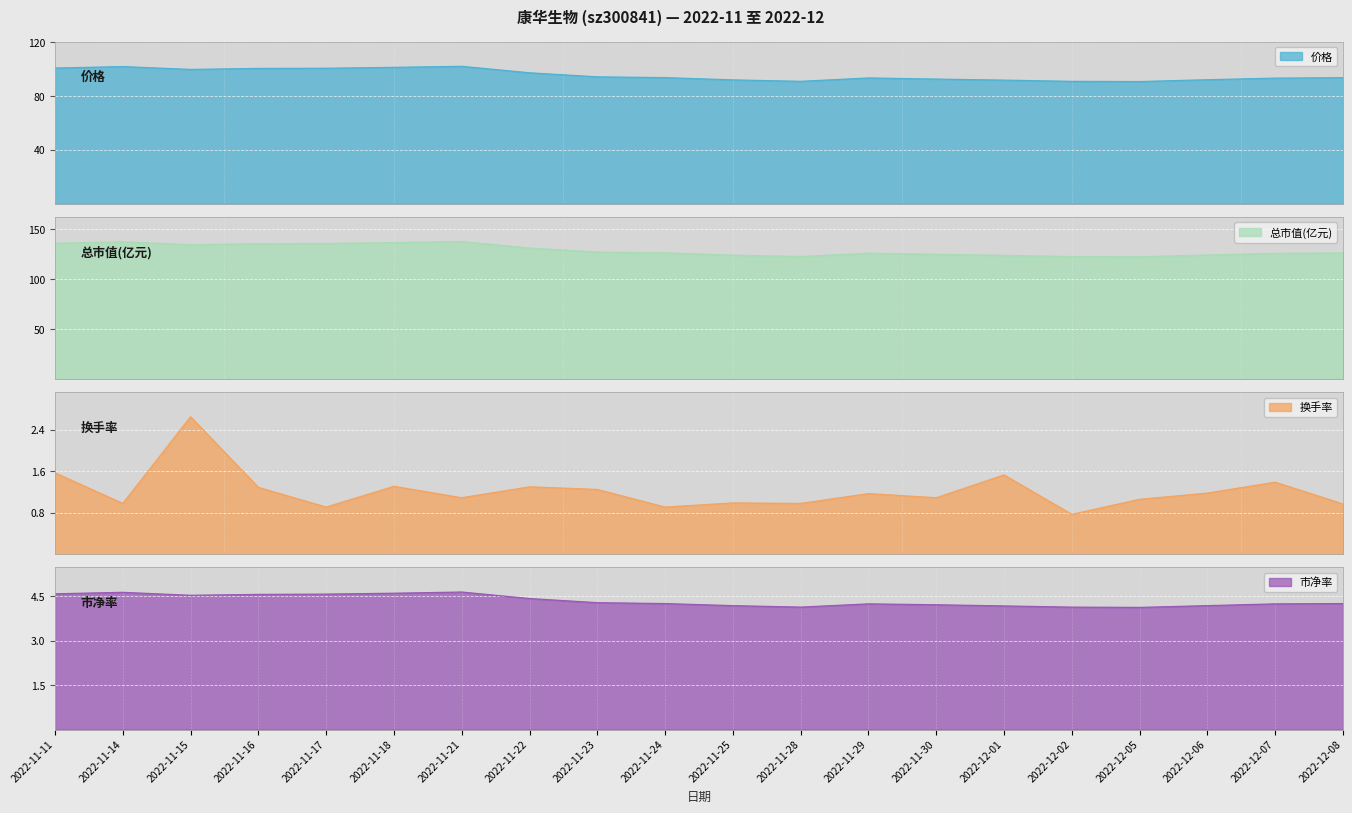

How many data points in 总市值(亿元) are less than 126?

8